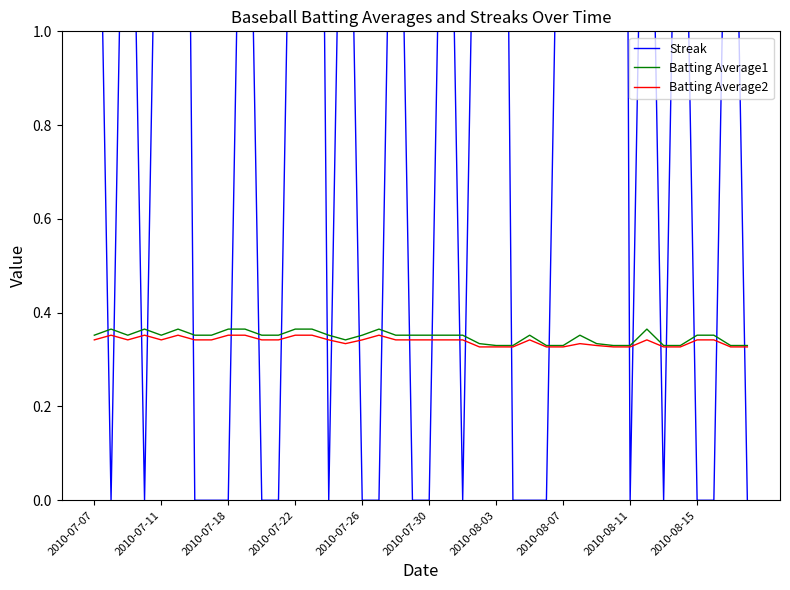

True or false: Batting Average1 has more than 1 interior local peaks.

True